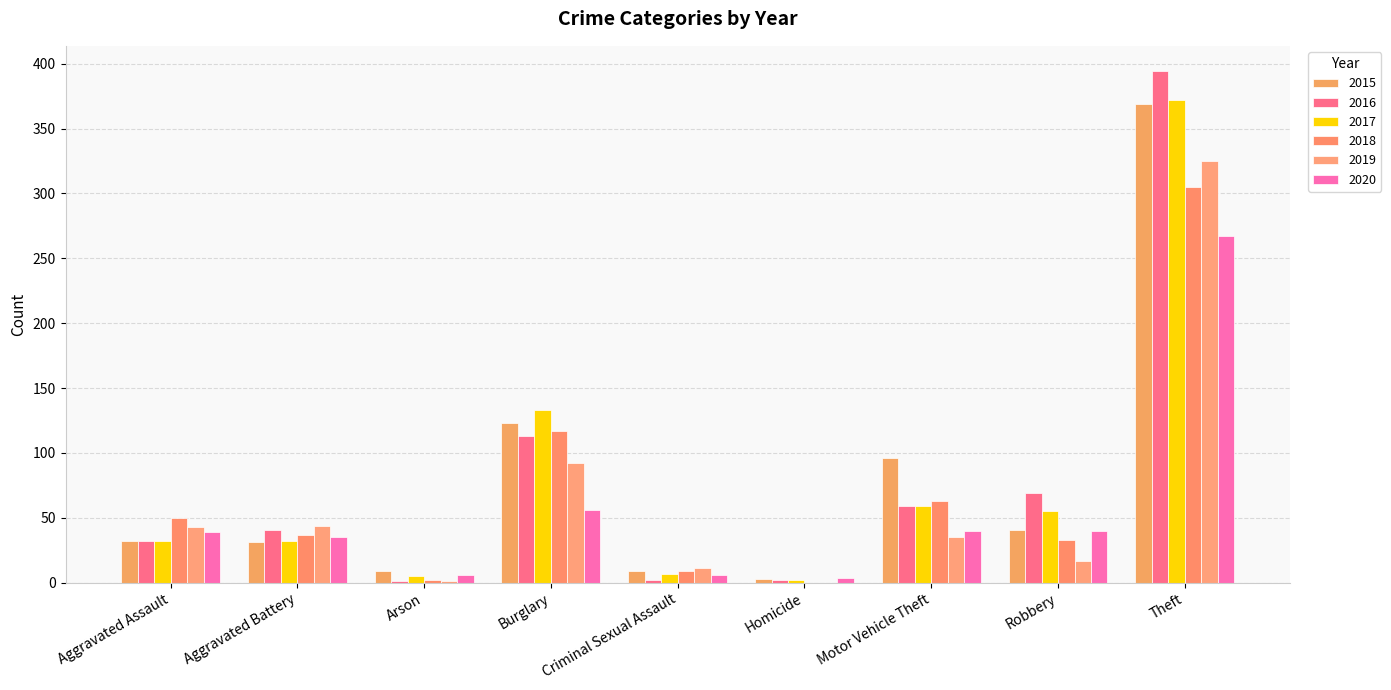

How many groups of bars are there?

9